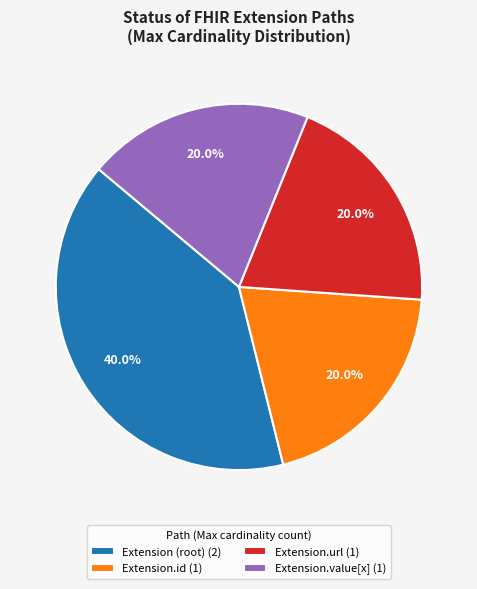

Is there a majority slice in this chart?

No